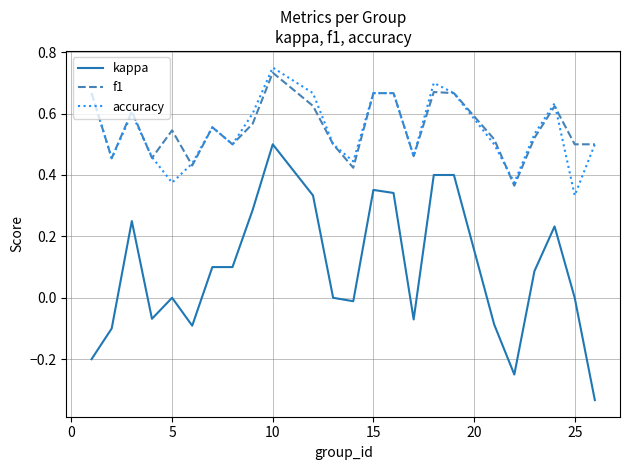

True or false: kappa and accuracy intersect in this chart.

False